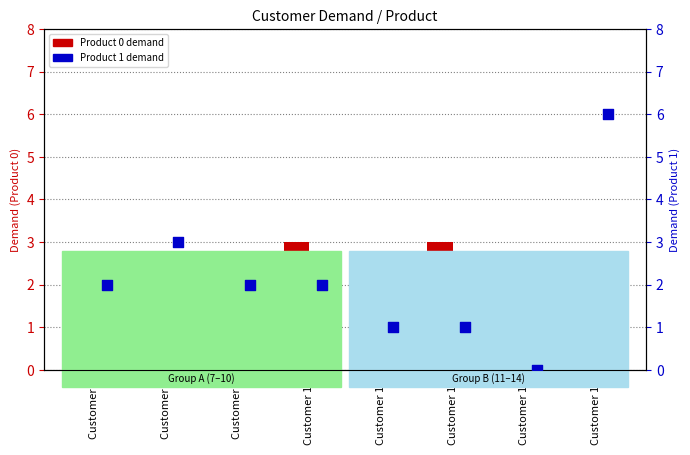

Which series contains the lowest Y value?

Product 0